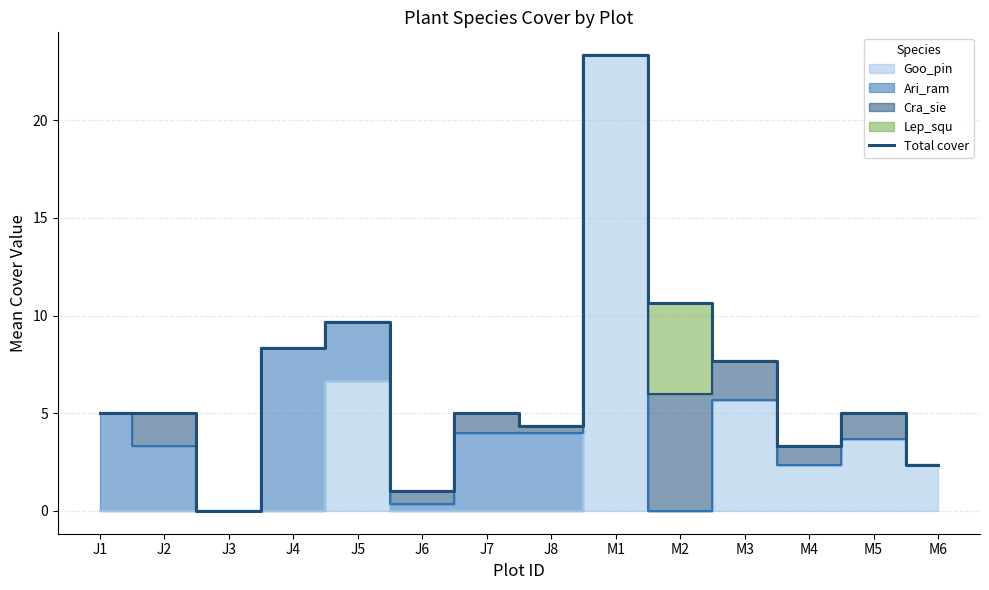

What is the ratio of the value at M6 to the value at M1?

0.1